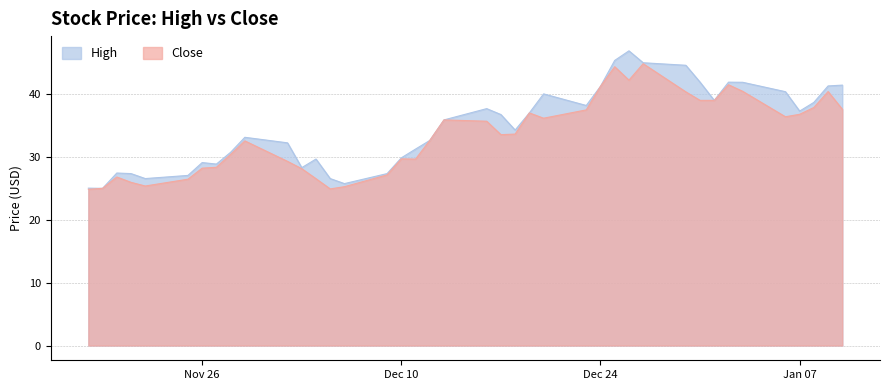

What is the smallest value displayed?

24.8